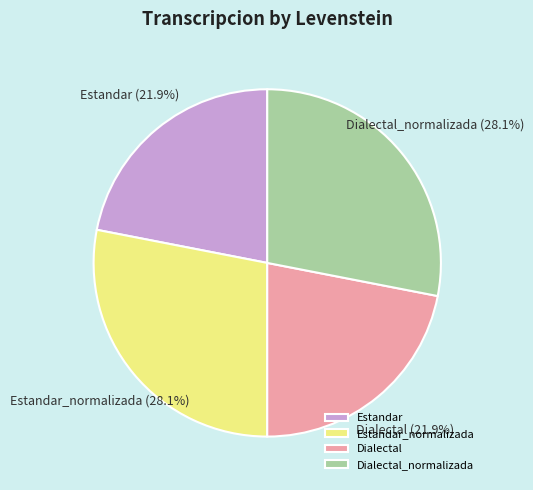

Does Dialectal_normalizada represent more than half of the total?

No